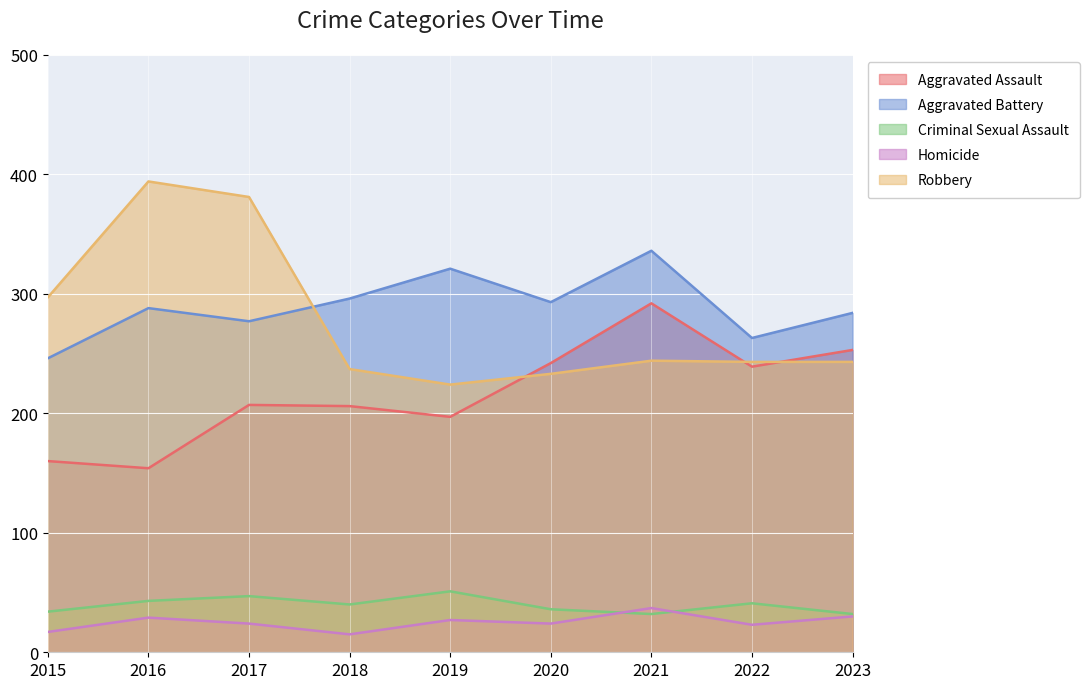

What value does the Aggravated Battery series have at 2016?

288